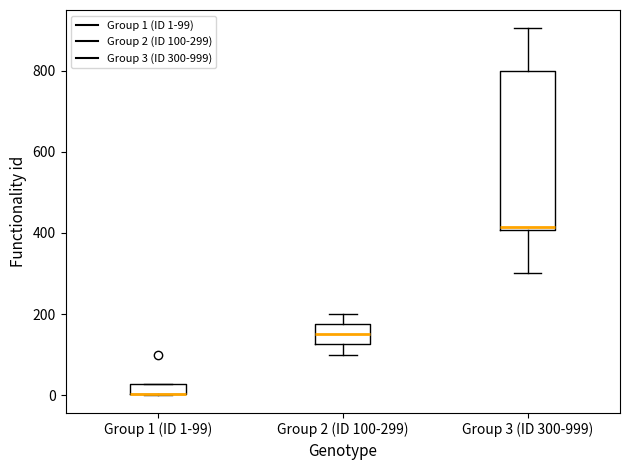

Where is the upper edge of the box for Group 3 (ID 300-999) on the y-axis? The values are not printed on the chart, so give them approximately, as read against the axis.

800